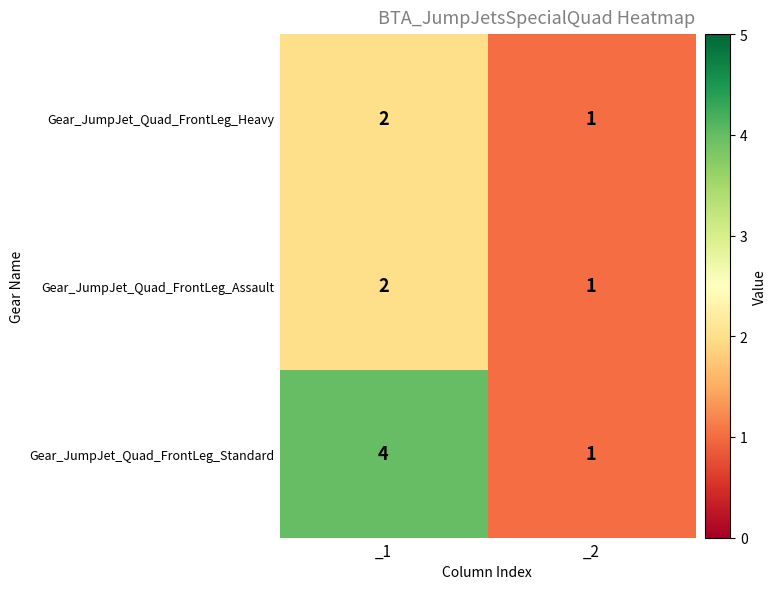

At how many categories does at least one series exceed 2?

1